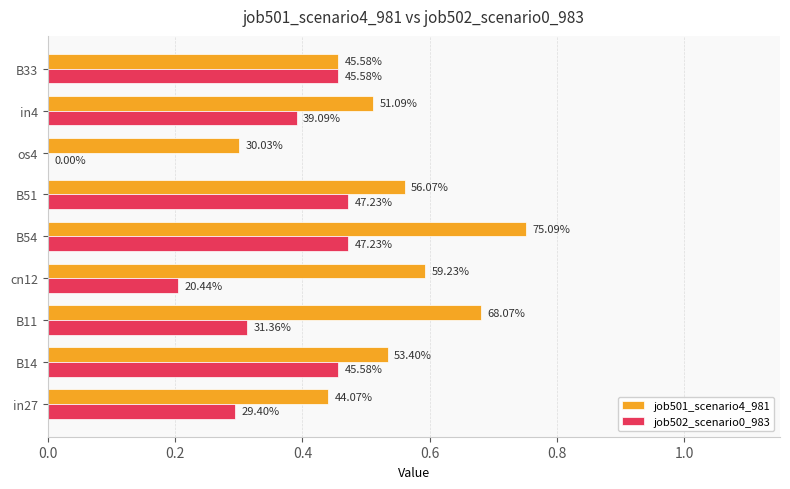

Which series has the largest total across all categories?

job501_scenario4_981